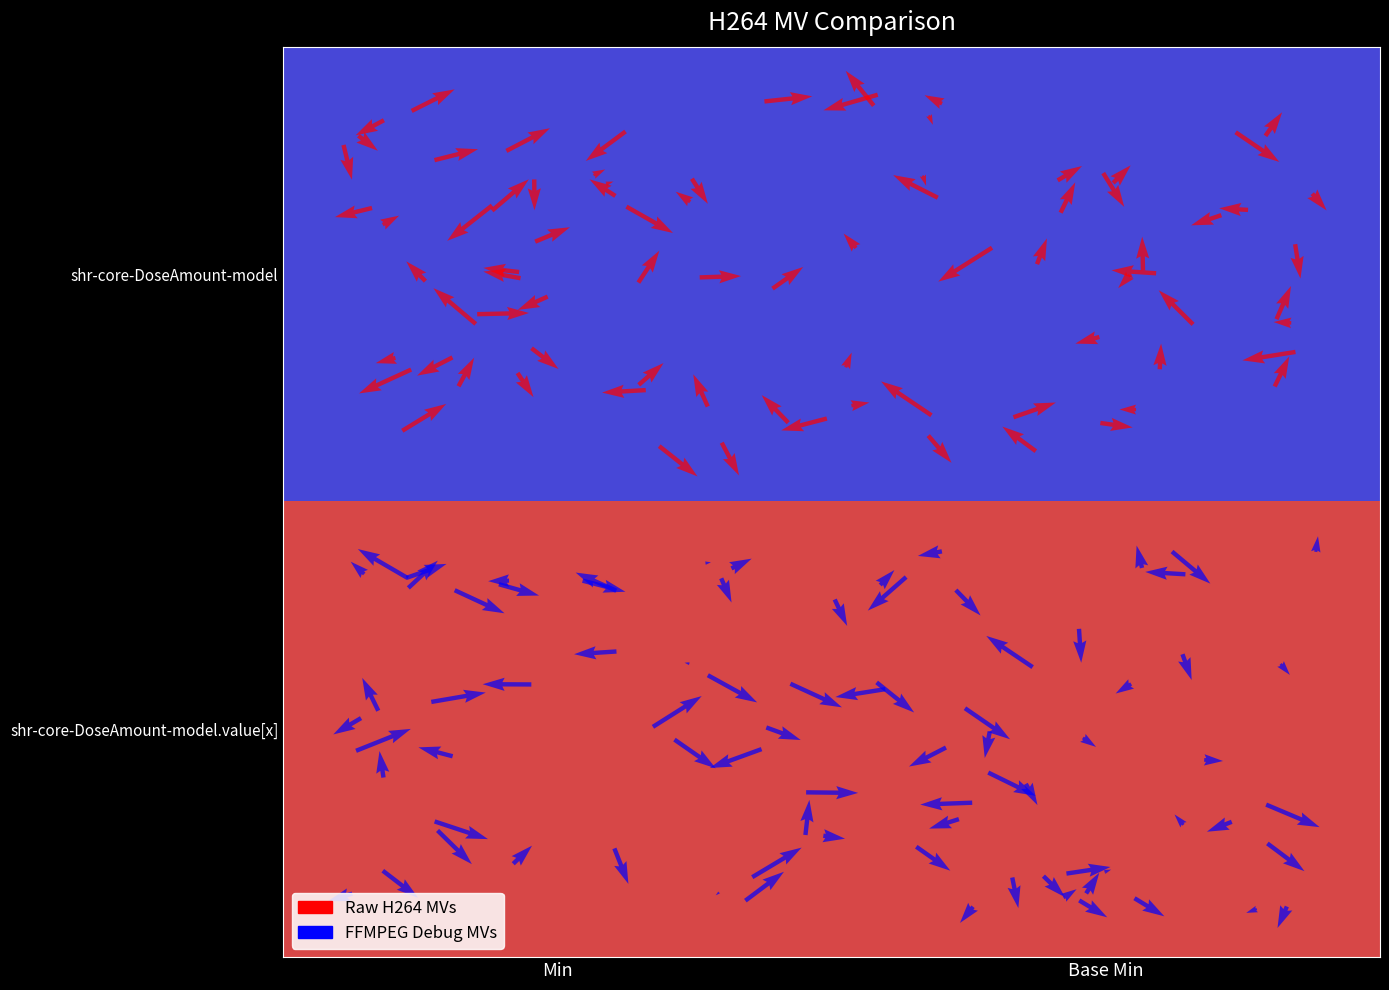

Reading left to right, list all the values displayed in this chart.

shr-core-DoseAmount-model: 0	0
shr-core-DoseAmount-model.value[x]: 1	1